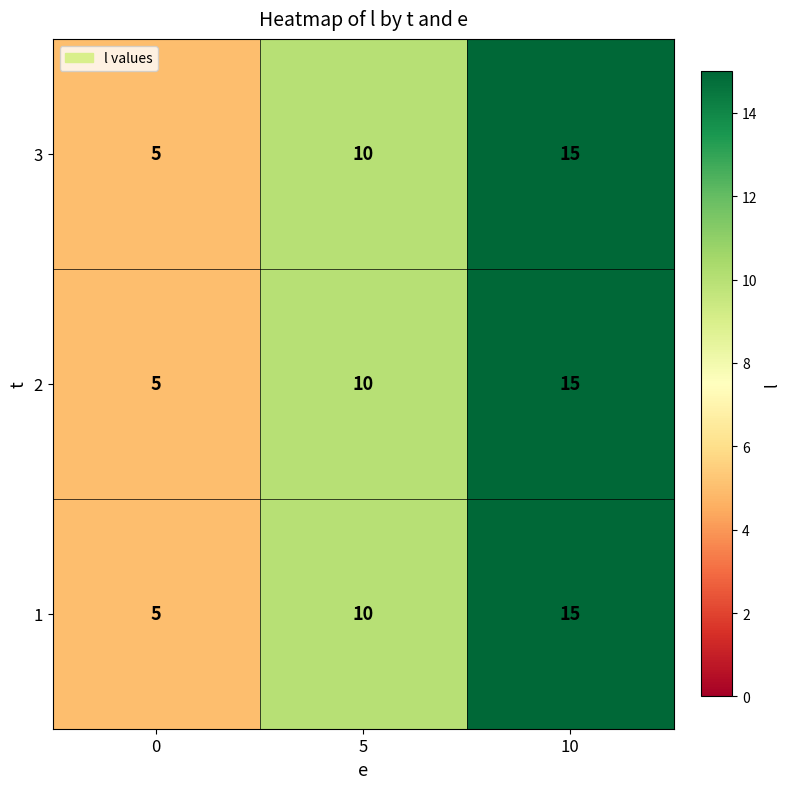

What is the minimum value shown in the chart?

5